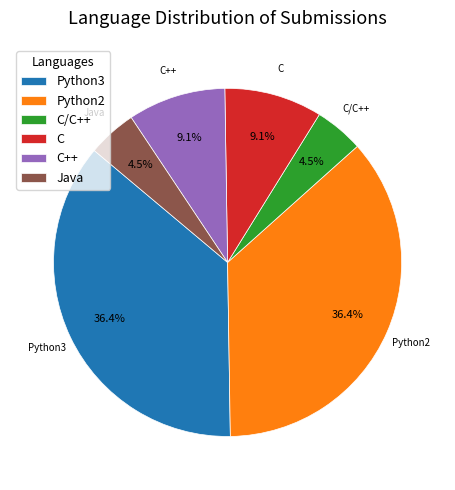

What is the total percentage of Java and Python3?

40.9%